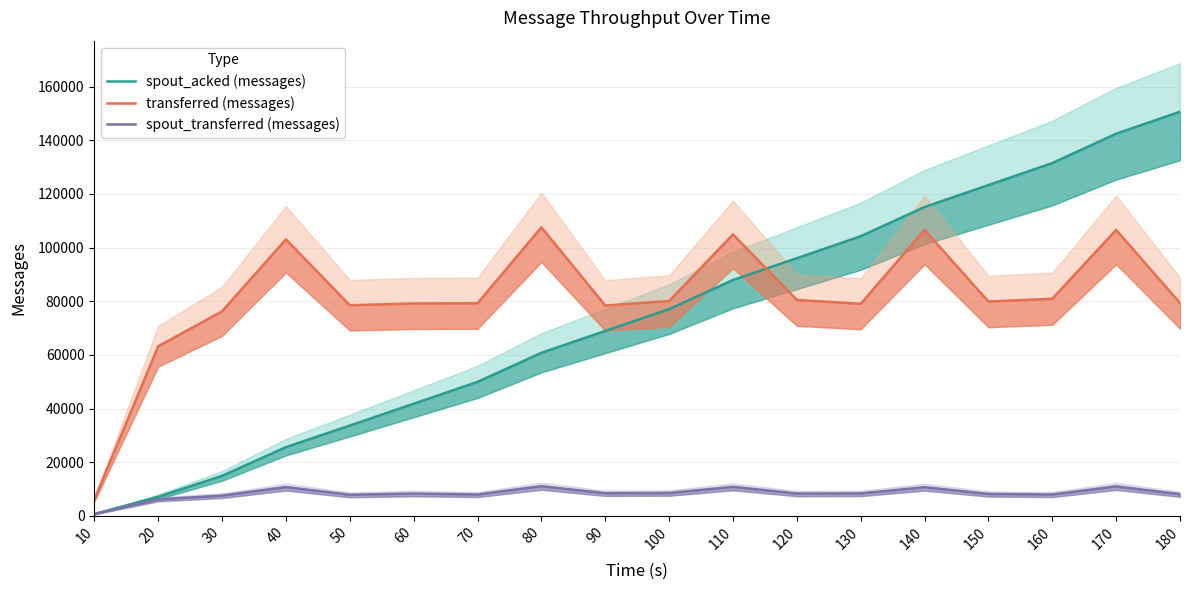

Reading left to right, extract all data points from this chart.

spout_acked (messages): 660	7100	14900	25600	33640	41780	49920	60760	68900	77040	87900	96020	104220	115100	123280	131480	142420	150620
transferred (messages): 6080	63200	76220	103060	78500	79140	79220	107540	78400	80060	104880	80460	79040	106560	79880	80920	106560	79300
spout_transferred (messages): 680	6160	7540	10720	7860	8300	7960	11040	8440	8520	10800	8320	8360	10680	8160	7960	10980	8060